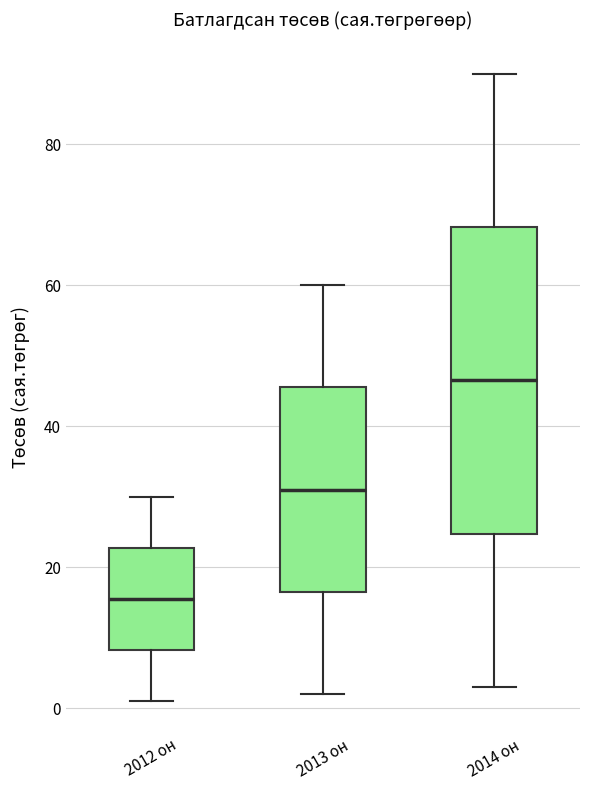

Reading left to right, transcribe this box plot: for each box, give where its median line is, the range the box spans, and where its two whiskers end, as read against the y-axis. The values are not printed on the chart, so give them approximately, as read against the axis.

2012 он: median 16, box 8 to 22, whiskers 2 to 30
2013 он: median 32, box 16 to 46, whiskers 2 to 60
2014 он: median 46, box 24 to 68, whiskers 4 to 90